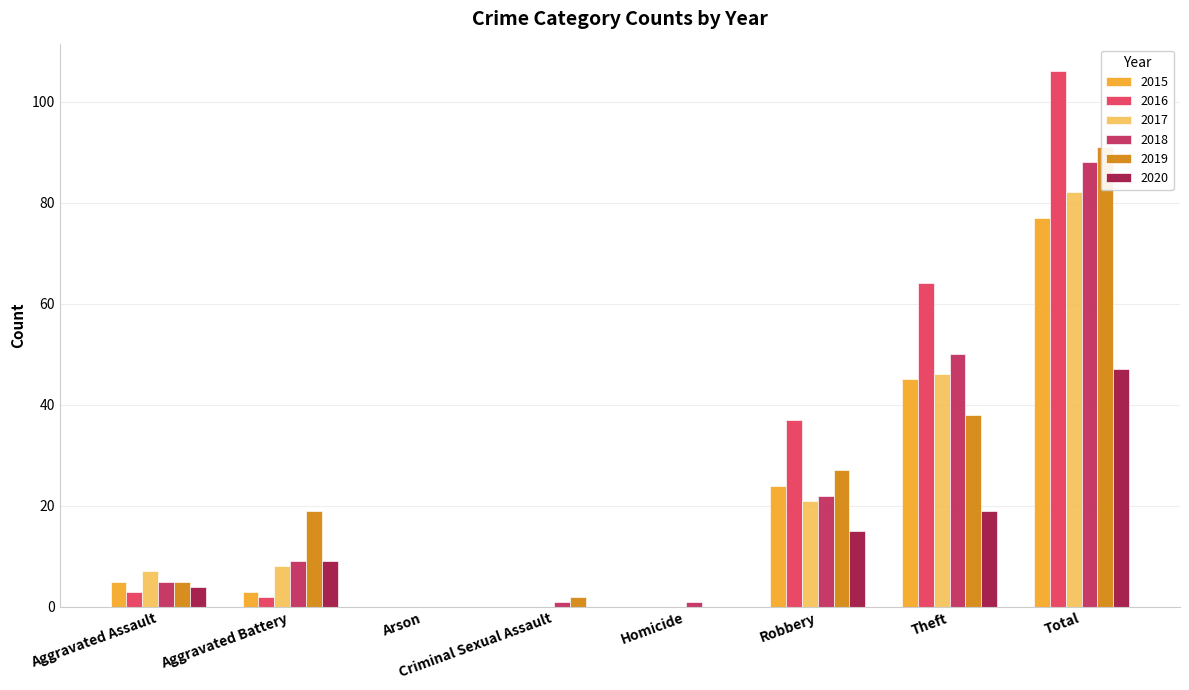

The 2015 series shows 53 at Homicide. True or false?

False